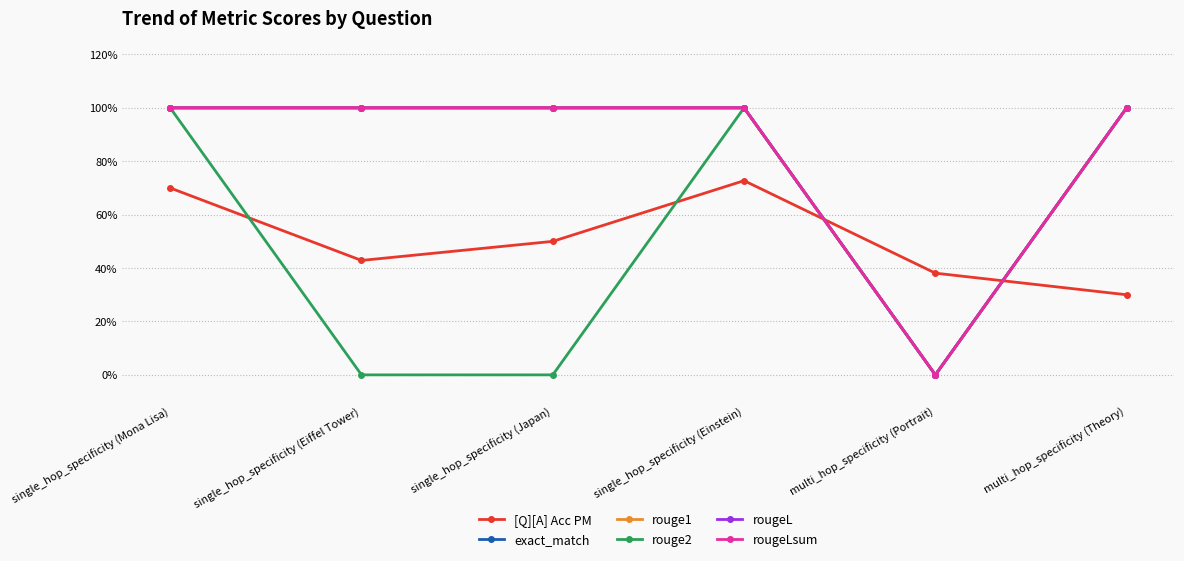

List the series in order of their peak value, highest first.

exact_match, rouge1, rouge2, rougeL, rougeLsum, [Q][A] Acc PM